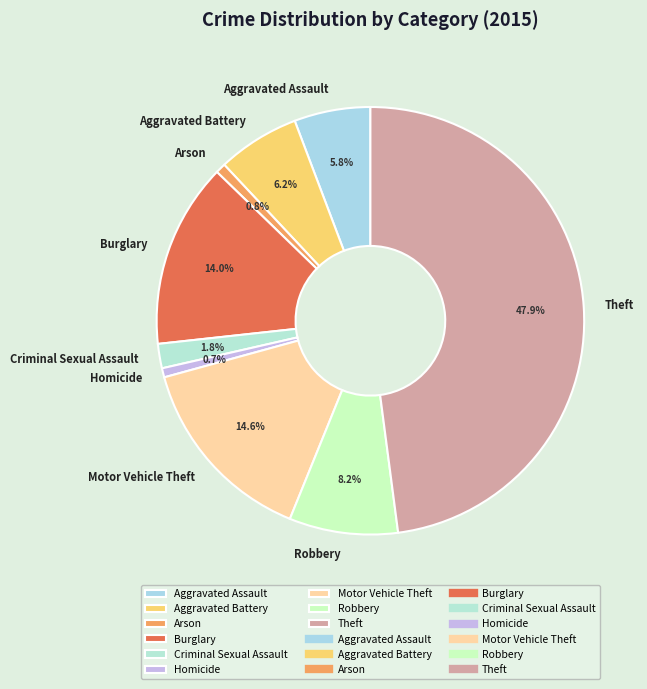

To the nearest percent, what is the average slice percentage?

11%